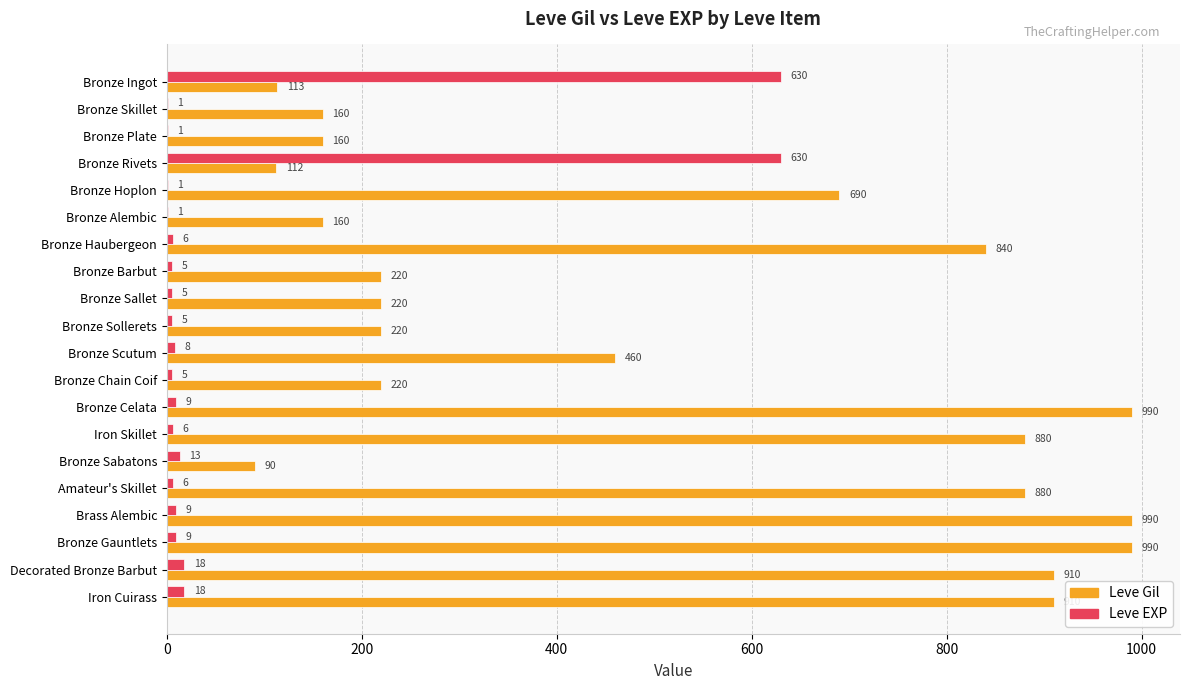

What is the total value across all series at Bronze Alembic?

161